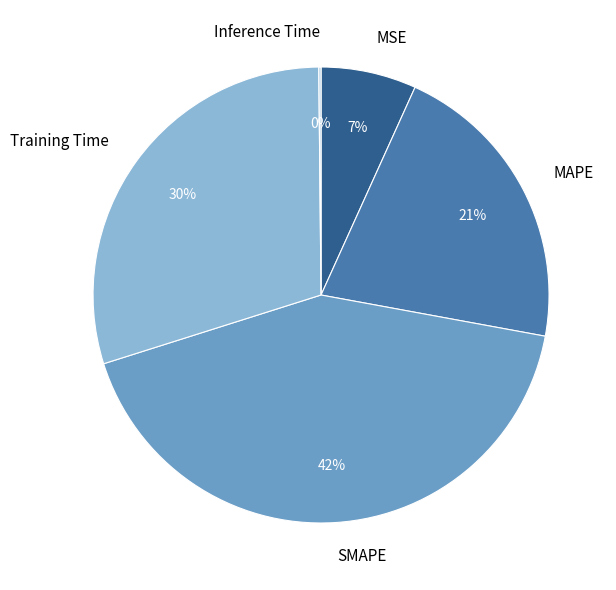

To the nearest percent, what is the average slice percentage?

20%